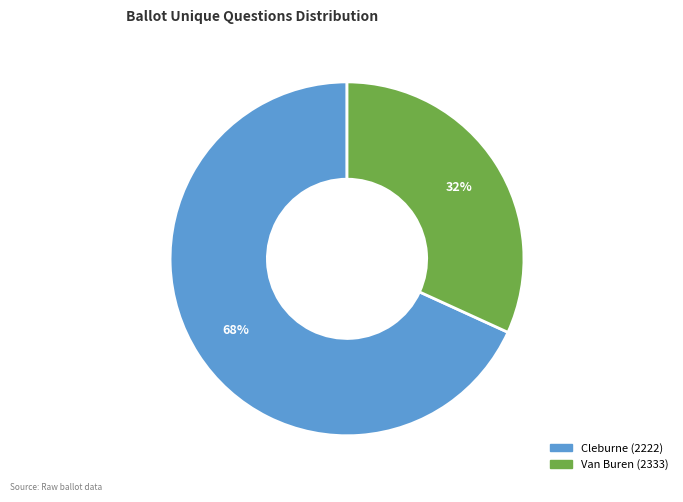

Which slice is the smallest?

Van Buren (2333)